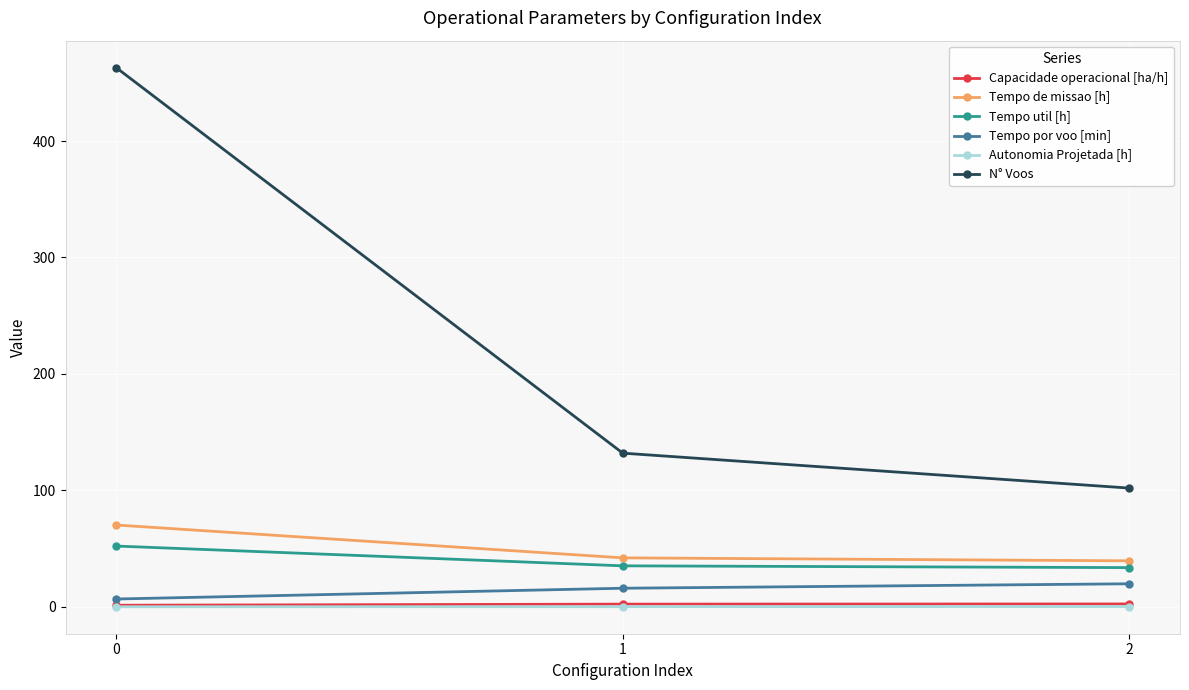

At which label is Tempo util [h] closest to 42?

1